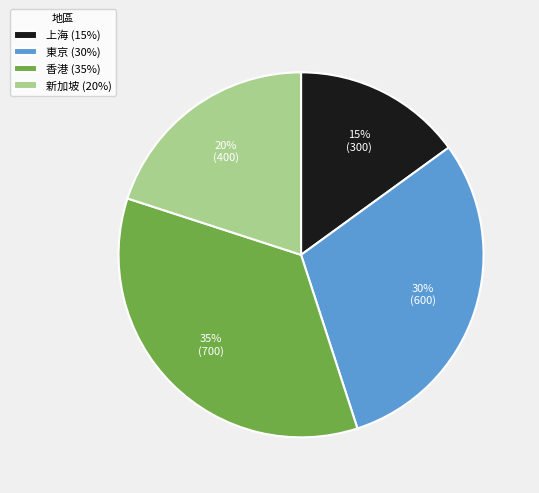

Does 上海 account for over 50% of the chart?

No